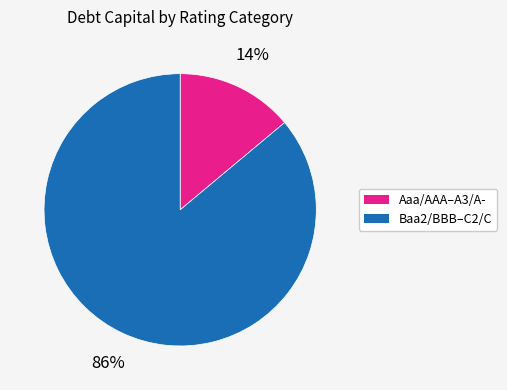

To the nearest percent, what is the average slice percentage?

50%